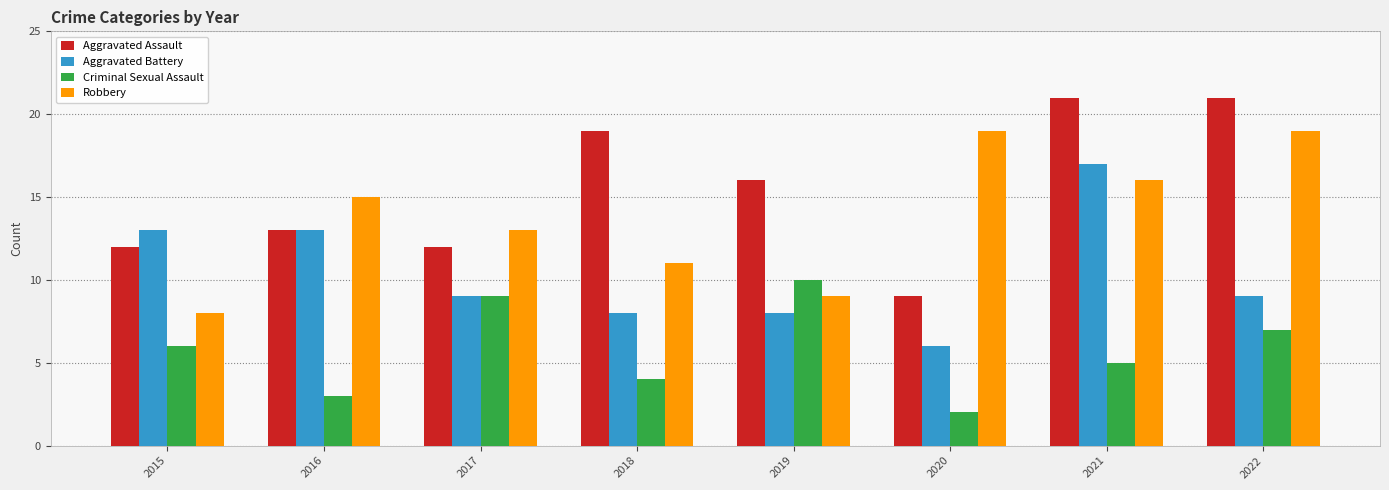

Which category has the lowest value across all series?

2020